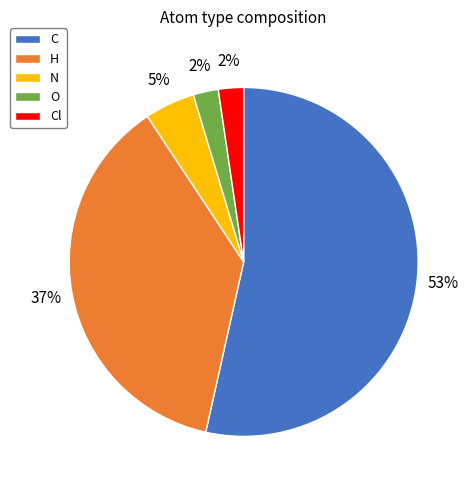

To the nearest percent, what is the average slice percentage?

20%